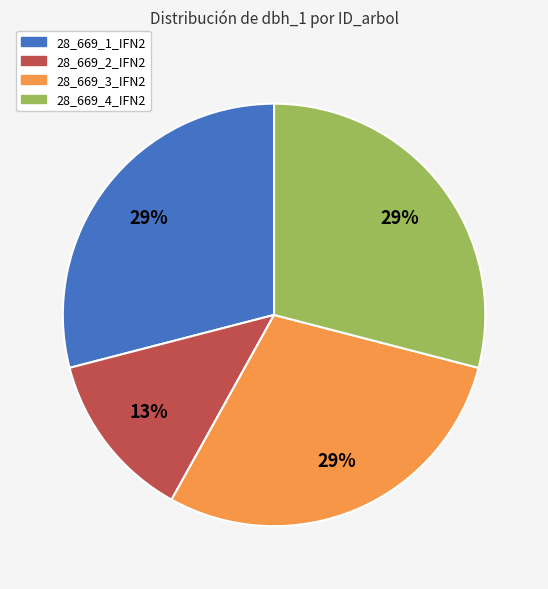

To the nearest percent, what is the difference between the largest and smallest slice percentages?

16%